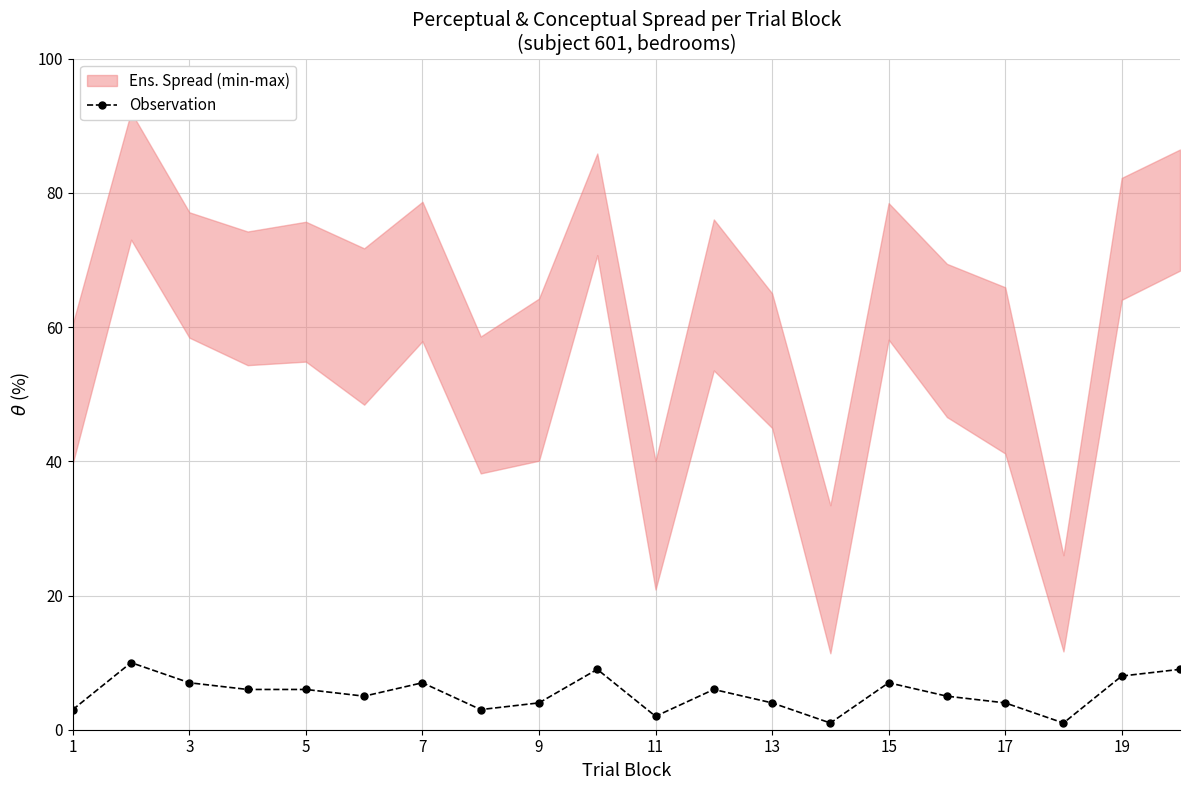

What is the value of the 15th point from the left?

7